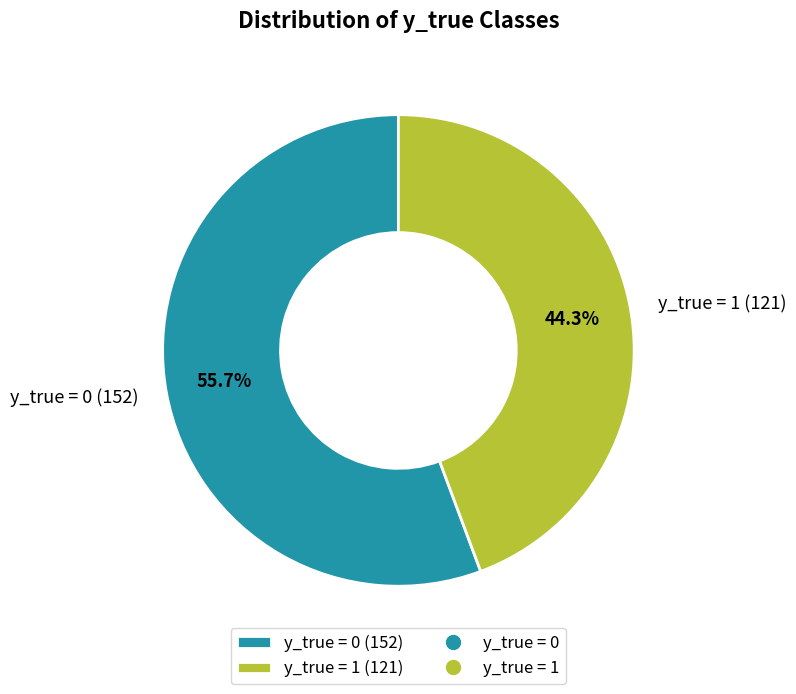

Does any single category account for the majority?

Yes